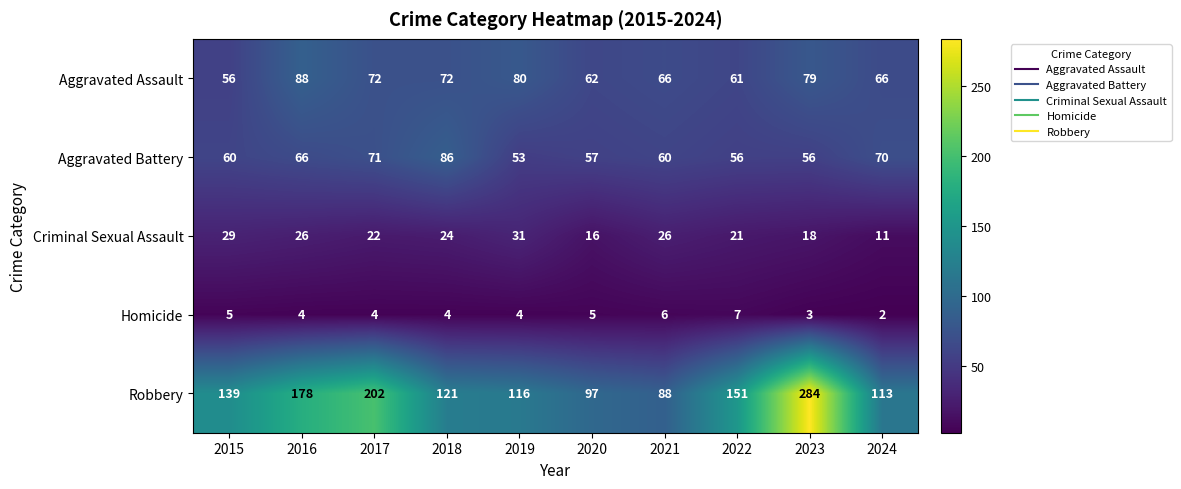

Which series changed the most between 2017 and 2024?

Robbery